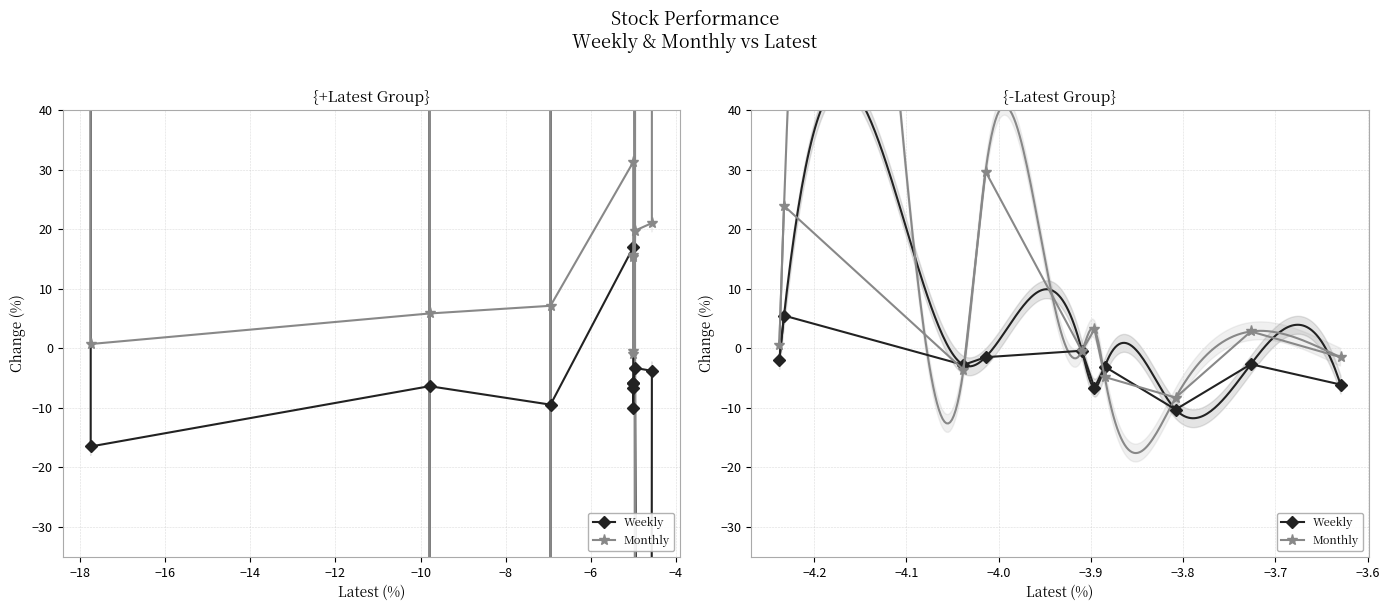

Rank the series at −2 from lowest to highest value.

Weekly, Monthly